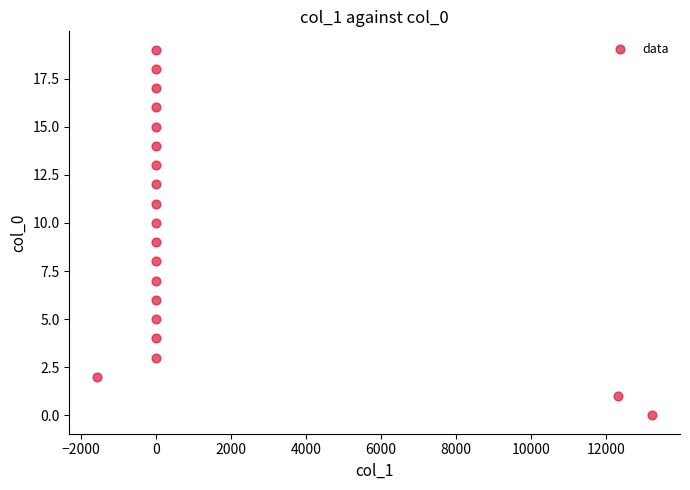

What is the range of Y values (max minus min)?

19